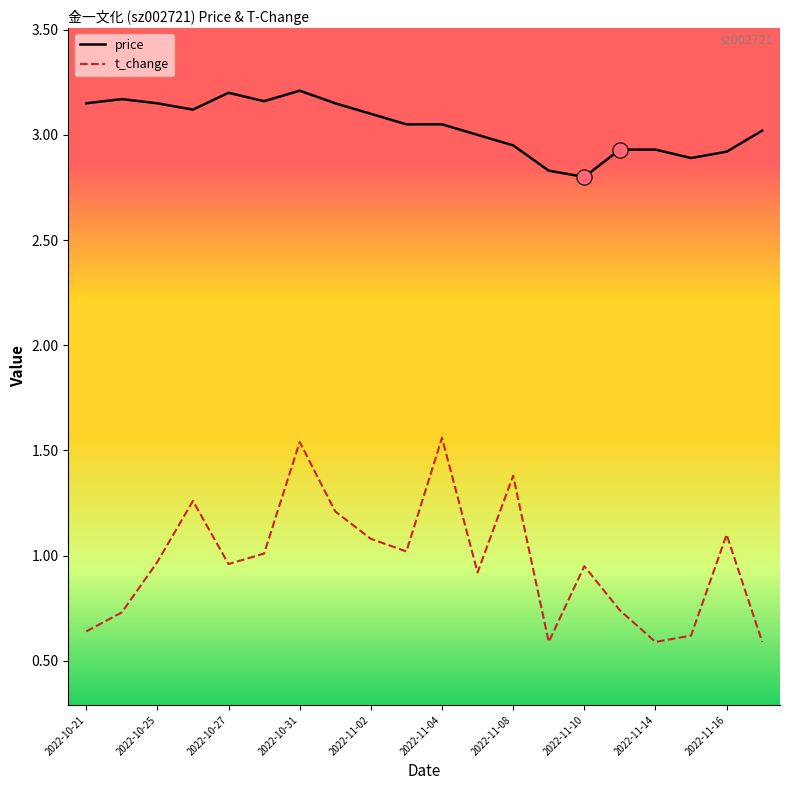

Which series has the widest spread of values?

t_change